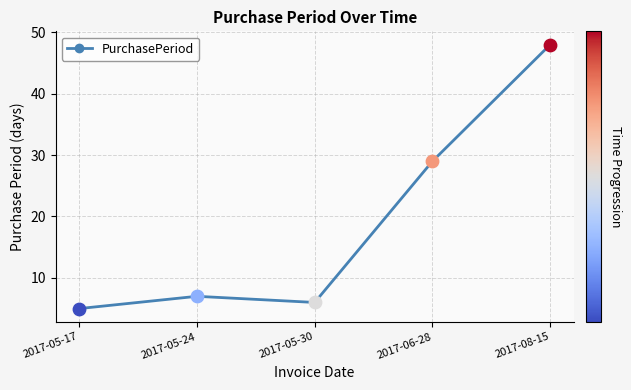

What is the change in value from 2017-05-17 to 2017-08-15?

+43